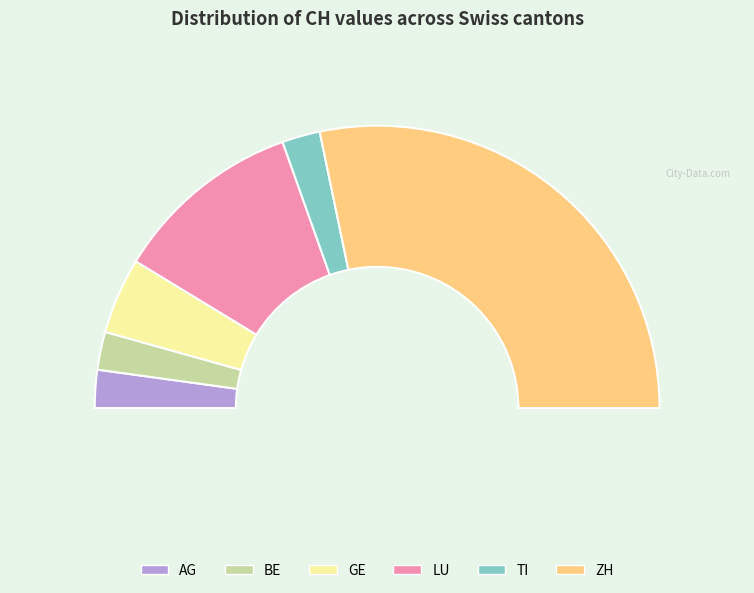

Count the number of slices in the pie.

6